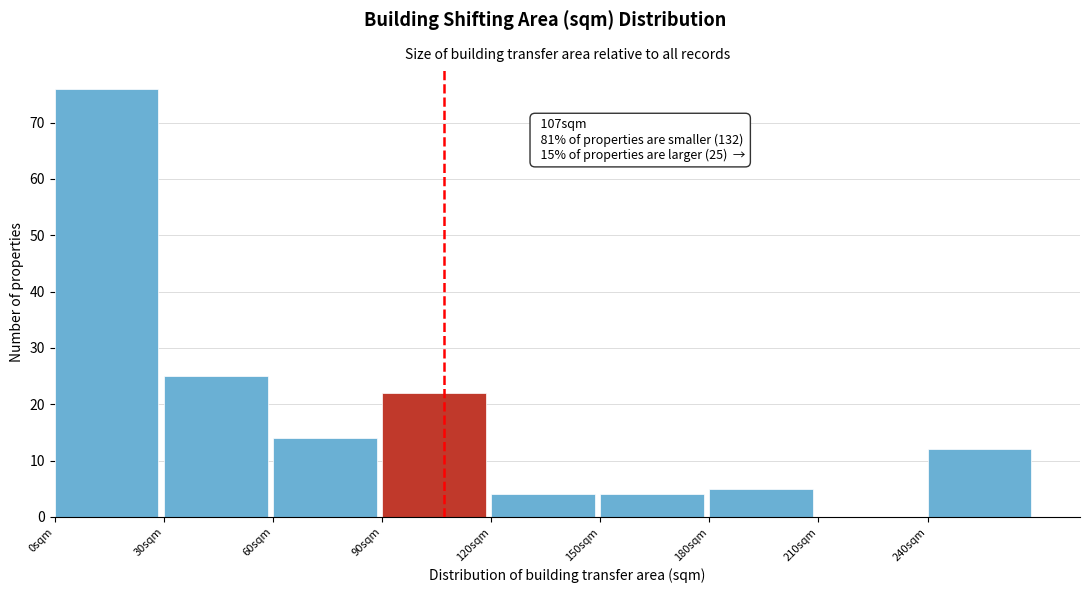

Over which range of the x-axis is the bar tallest?

0 to 30